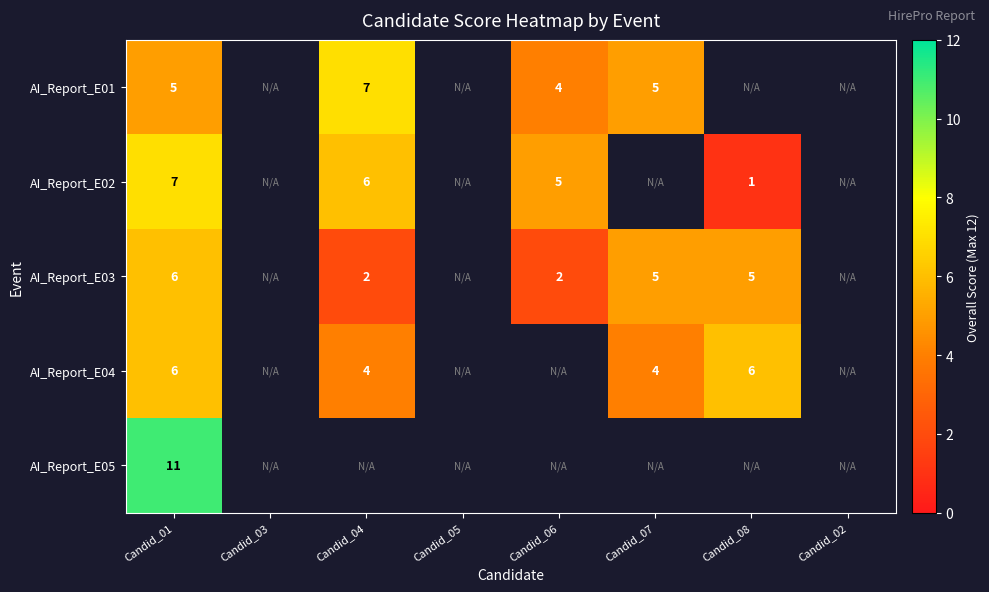

True or false: AI_Report_E03 has a value of 3 at Candid_07.

False